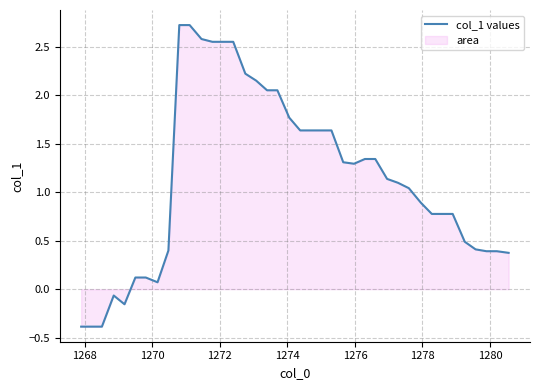

What is the greatest value displayed?

2.7